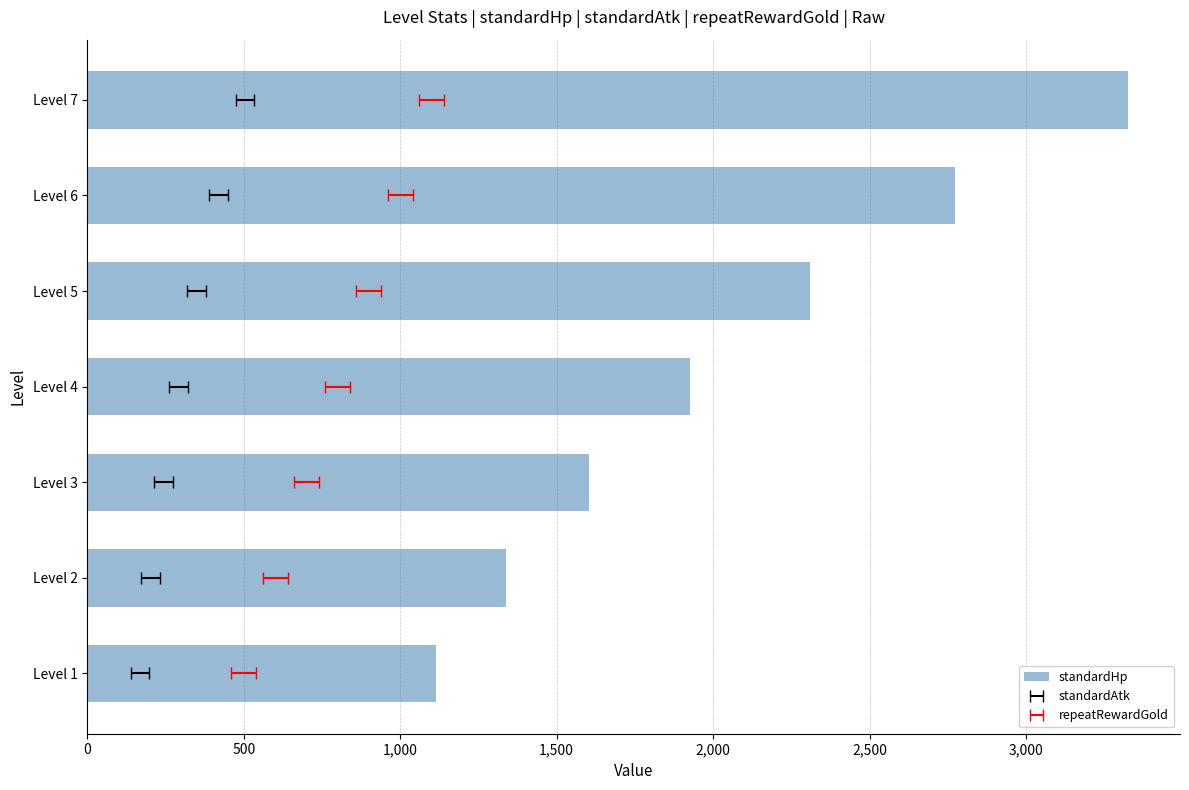

What is the average value?

2055.0